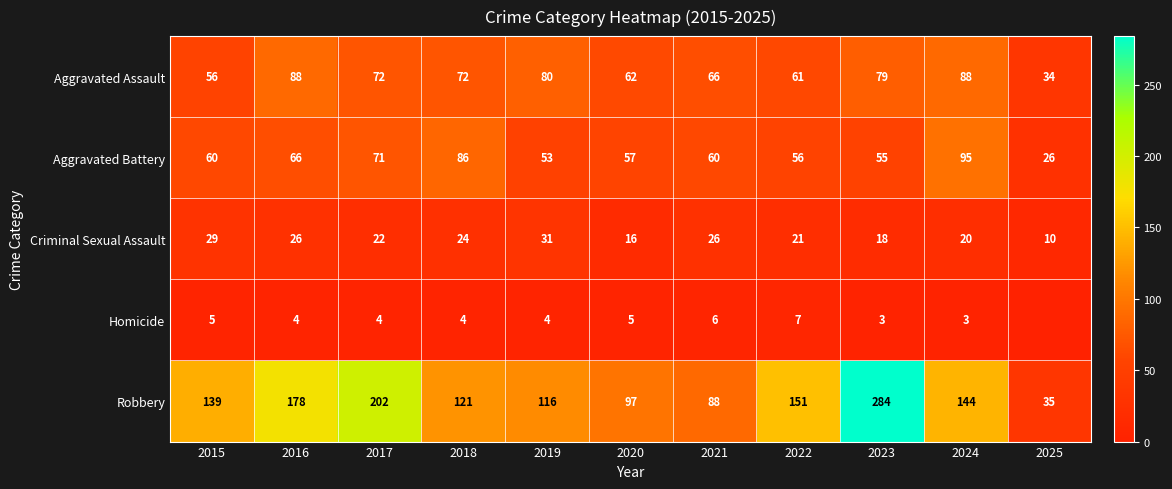

List the labels in order of Robbery value, largest first.

2023, 2017, 2016, 2022, 2024, 2015, 2018, 2019, 2020, 2021, 2025